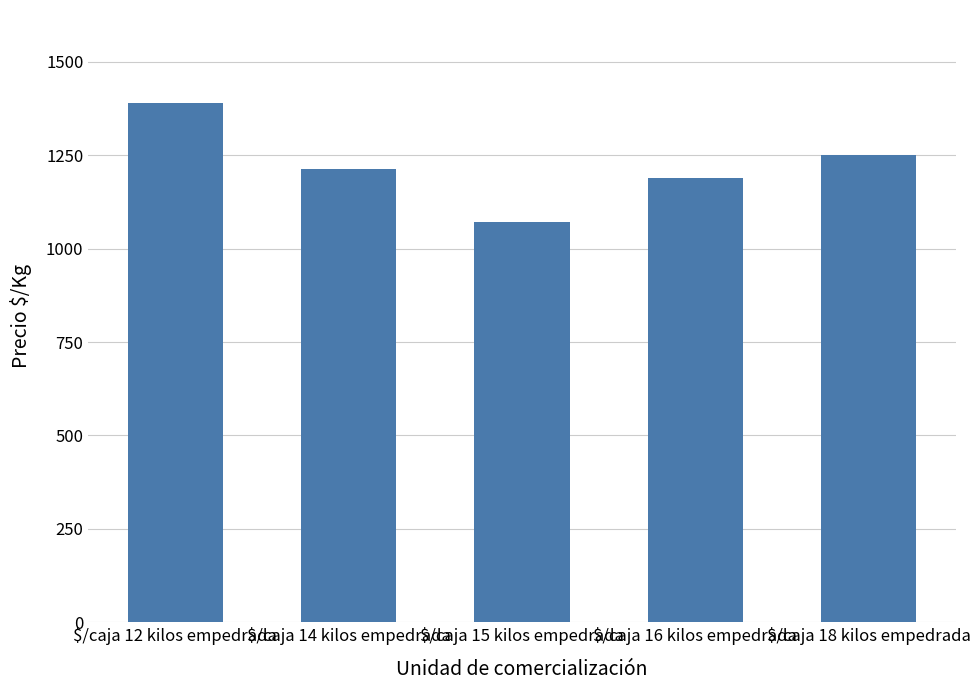

What is the difference between the maximum and second lowest values?

199